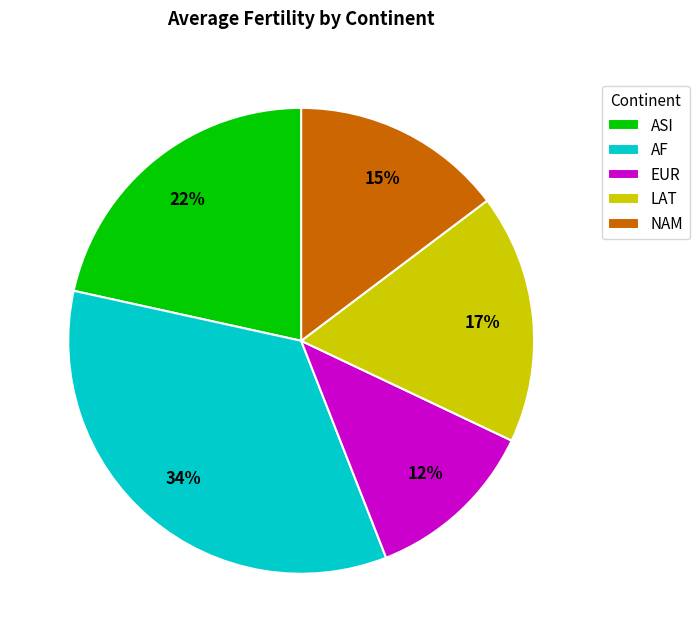

Combined, do ASI and EUR account for over 50%?

No